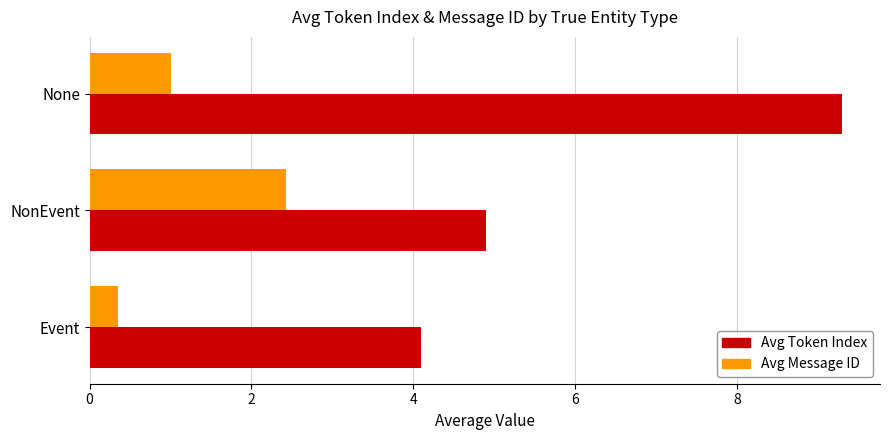

The Avg Token Index series shows 4.9 at NonEvent. True or false?

True